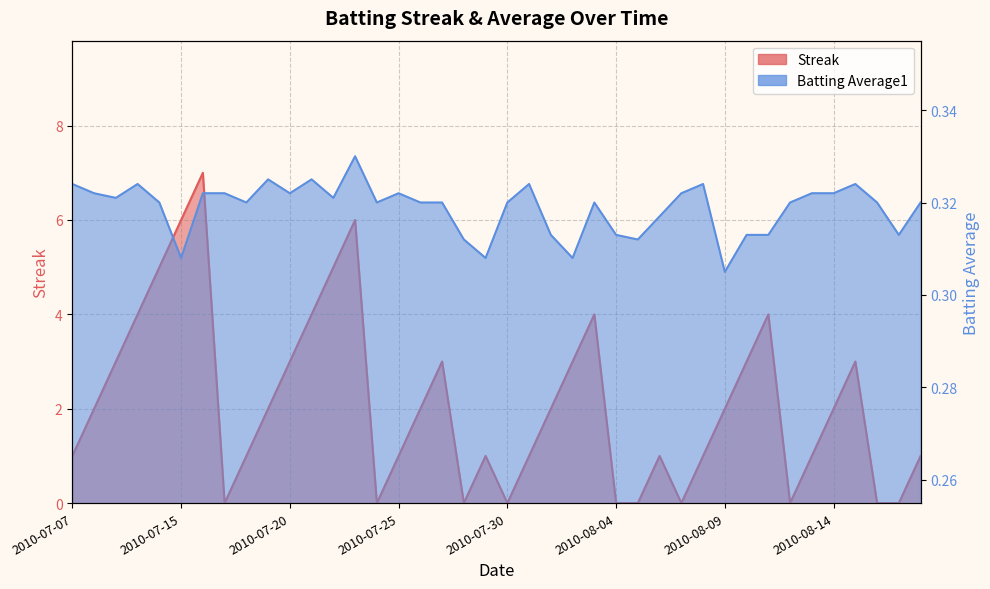

Is the value of Streak at 2010-07-15 greater than the value of Batting Average1 at 2010-08-10?

Yes